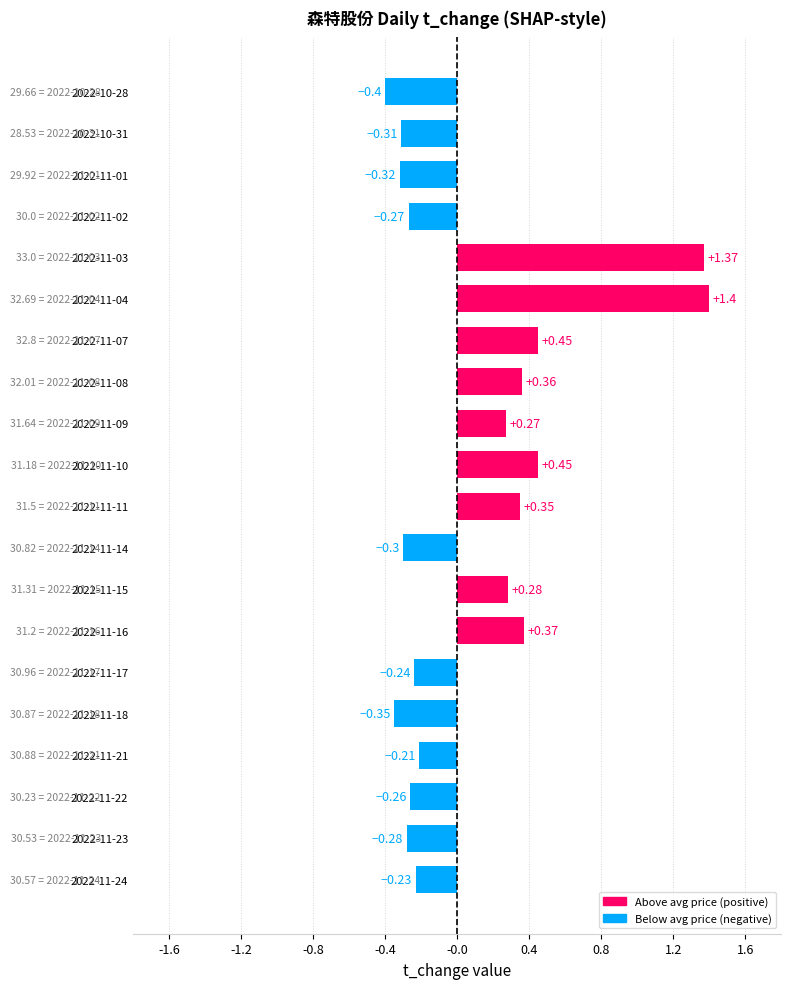

What is the sum of all values?

2.1